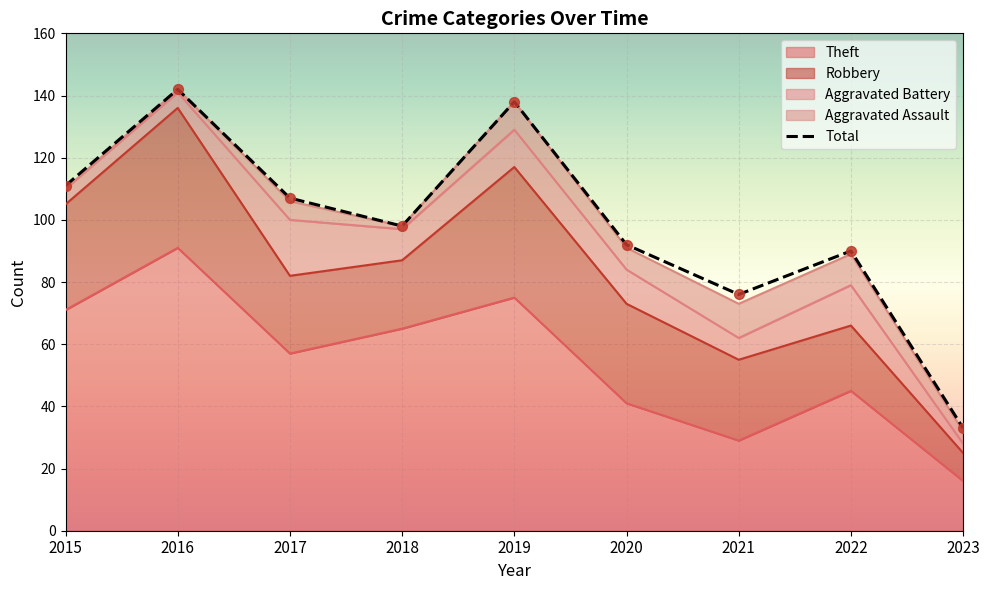

At which category is the sum across all series the highest?

2016